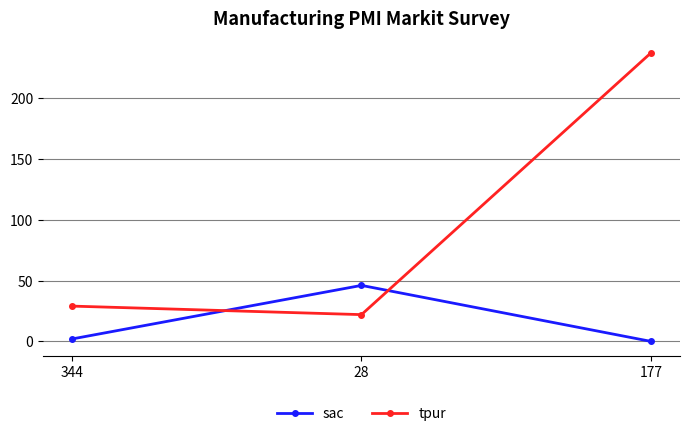

What is the total value across all series at 177?

237